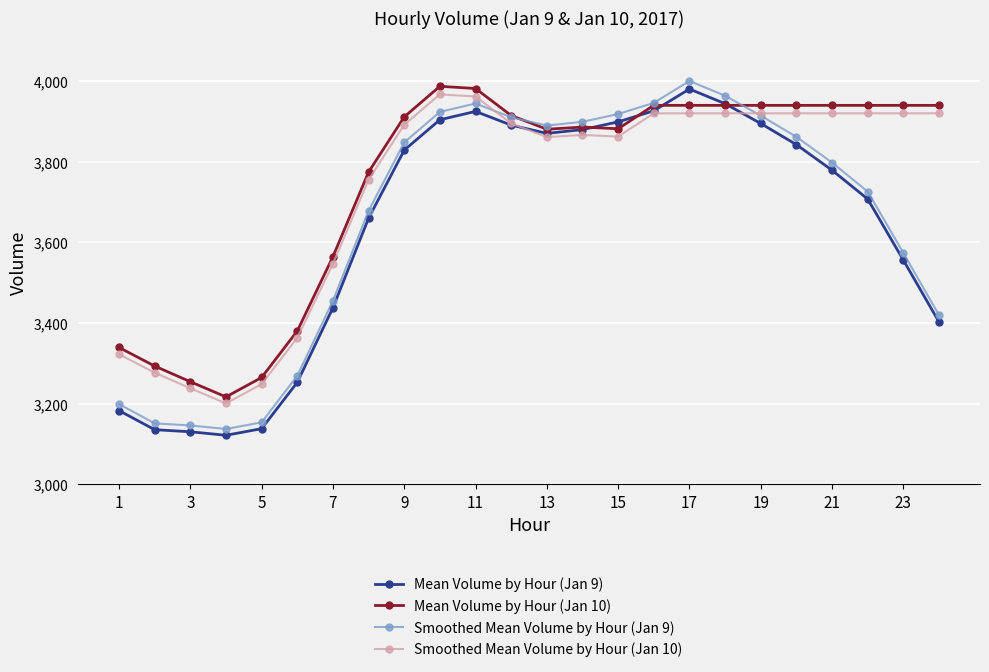

What is the maximum value for Mean Volume by Hour (Jan 10)?

3986.5